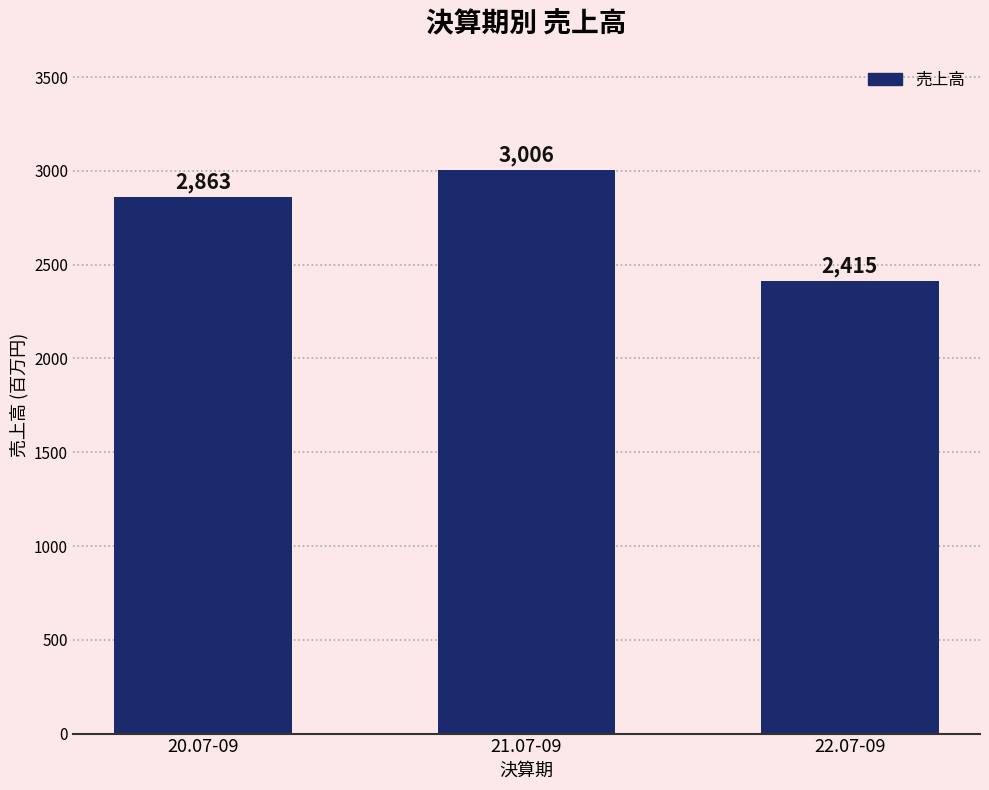

What is the difference between the maximum and minimum values?

591